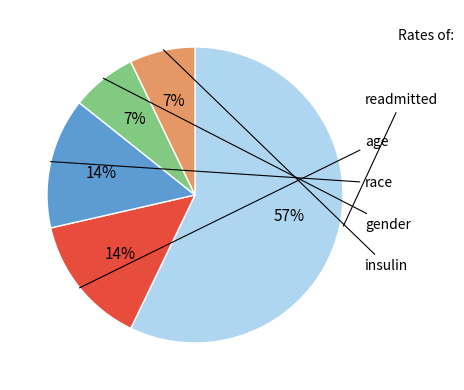

To the nearest percent, what is the average slice percentage?

20%